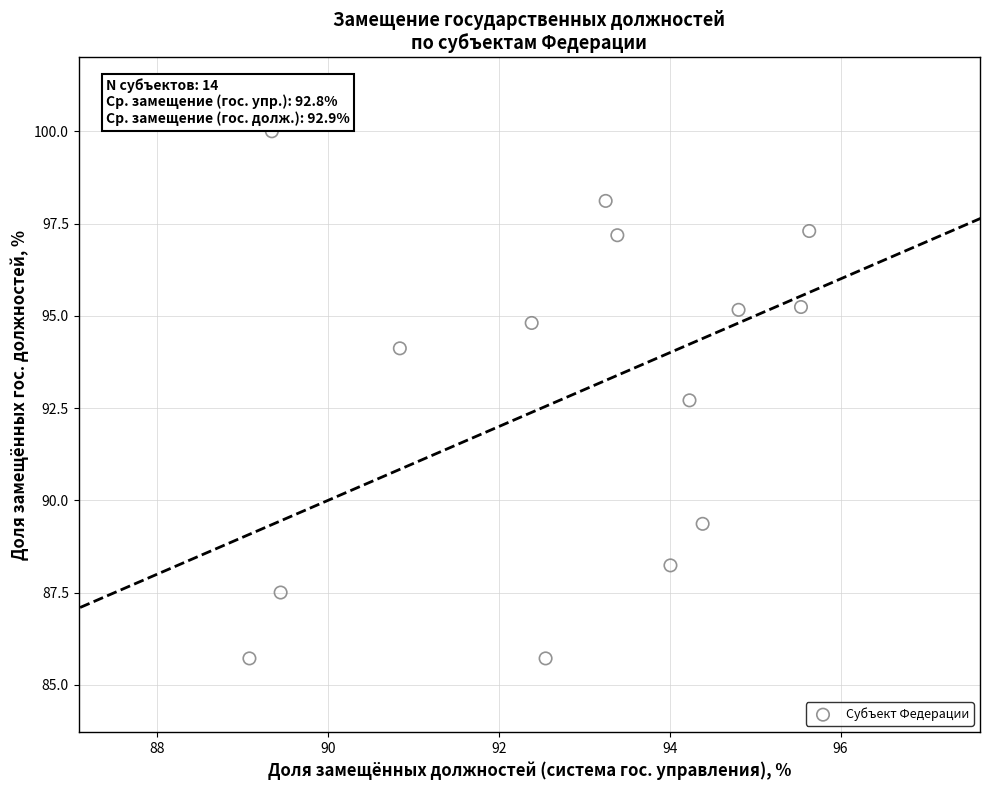

What is the range of X values (max minus min)?

6.6